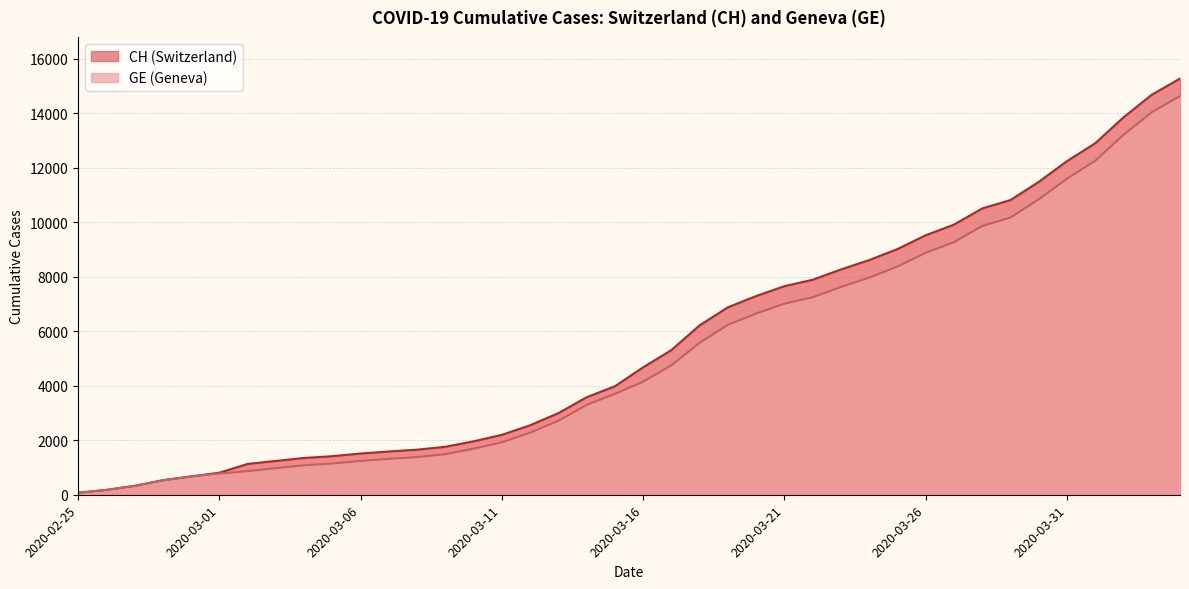

True or false: GE has a value of 1241 at 2020-03-06.

True